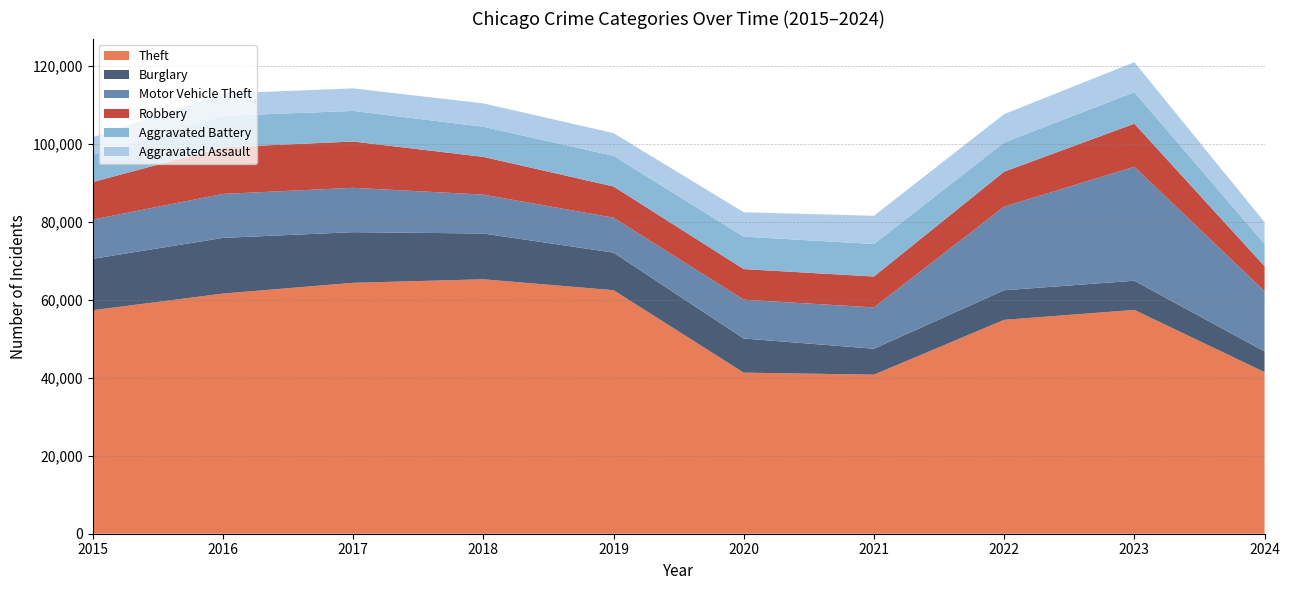

Reading left to right, extract all data points from this chart.

Theft: 2015=57351	2016=61623	2017=64386	2018=65290	2019=62495	2020=41340	2021=40813	2022=54882	2023=57437	2024=41460
Burglary: 2015=13184	2016=14289	2017=13001	2018=11747	2019=9638	2020=8758	2021=6662	2022=7593	2023=7484	2024=5303
Motor Vehicle Theft: 2015=10068	2016=11285	2017=11380	2018=9985	2019=8977	2020=9959	2021=10604	2022=21463	2023=29250	2024=15495
Robbery: 2015=9638	2016=11960	2017=11880	2018=9681	2019=7995	2020=7855	2021=7920	2022=8963	2023=11053	2024=6382
Aggravated Battery: 2015=7019	2016=8086	2017=7845	2018=7735	2019=7858	2020=8320	2021=8347	2022=7491	2023=8077	2024=5718
Aggravated Assault: 2015=4480	2016=5713	2017=5793	2018=6002	2019=5841	2020=6265	2021=7242	2022=7280	2023=7710	2024=5582